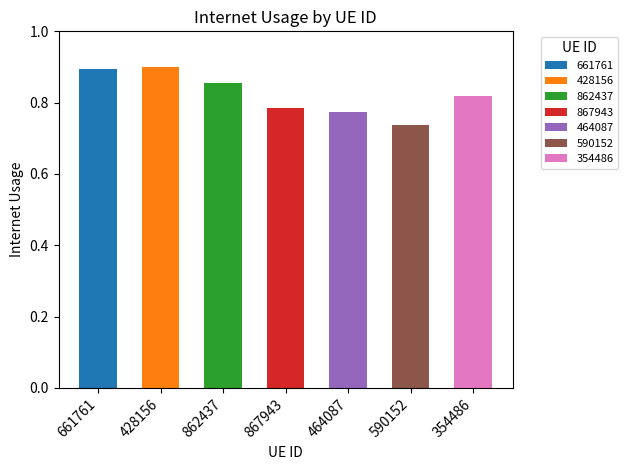

What is the minimum value shown in the chart?

0.7